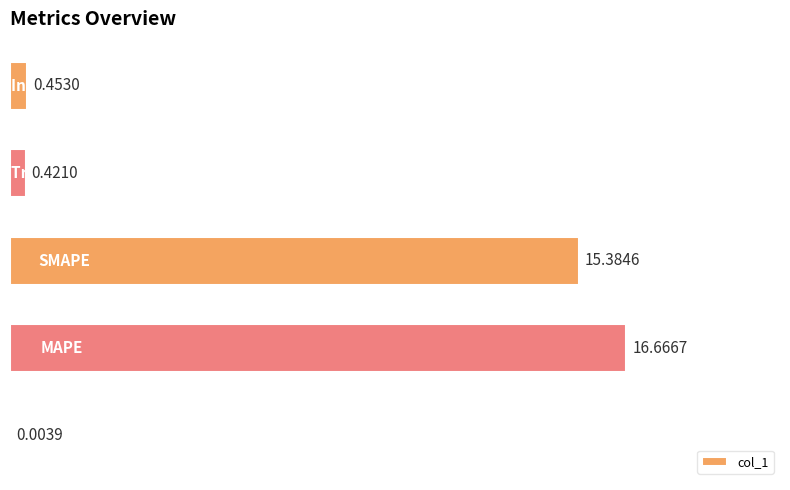

What is the sum of all values?

32.9